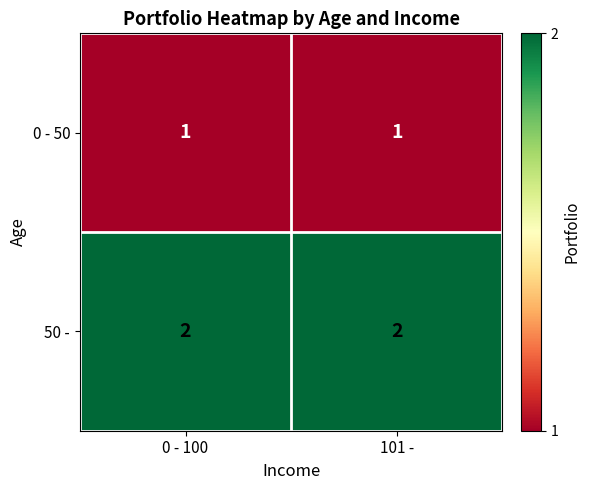

Is it true that 50 - equals 1 at 0 - 100?

False